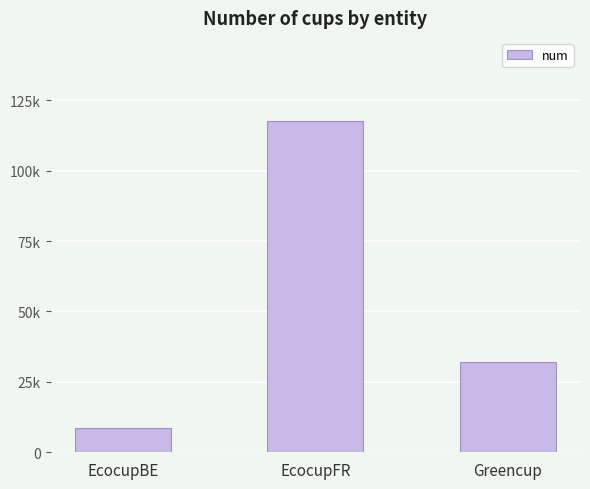

Rank the categories by value from lowest to highest.

EcocupBE, Greencup, EcocupFR